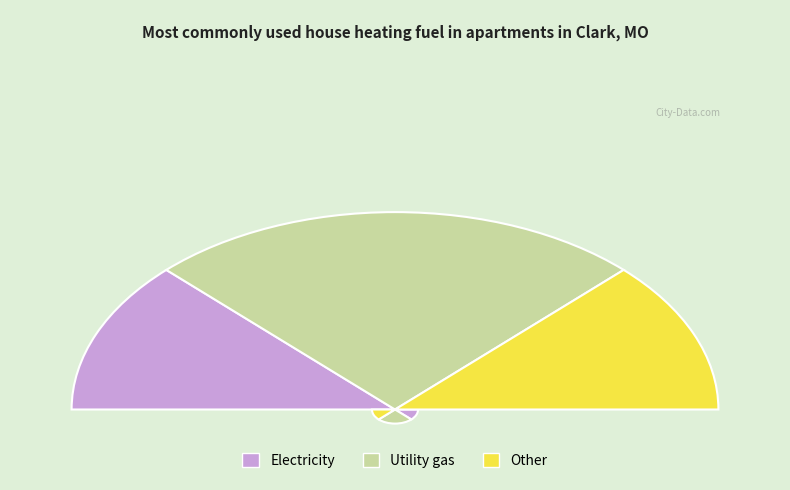

Count the number of slices in the pie.

3